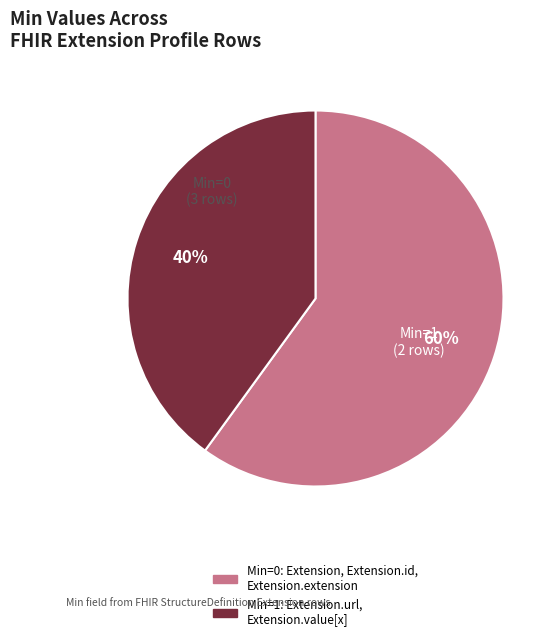

To the nearest percent, what is the difference between the largest and smallest slice percentages?

20%